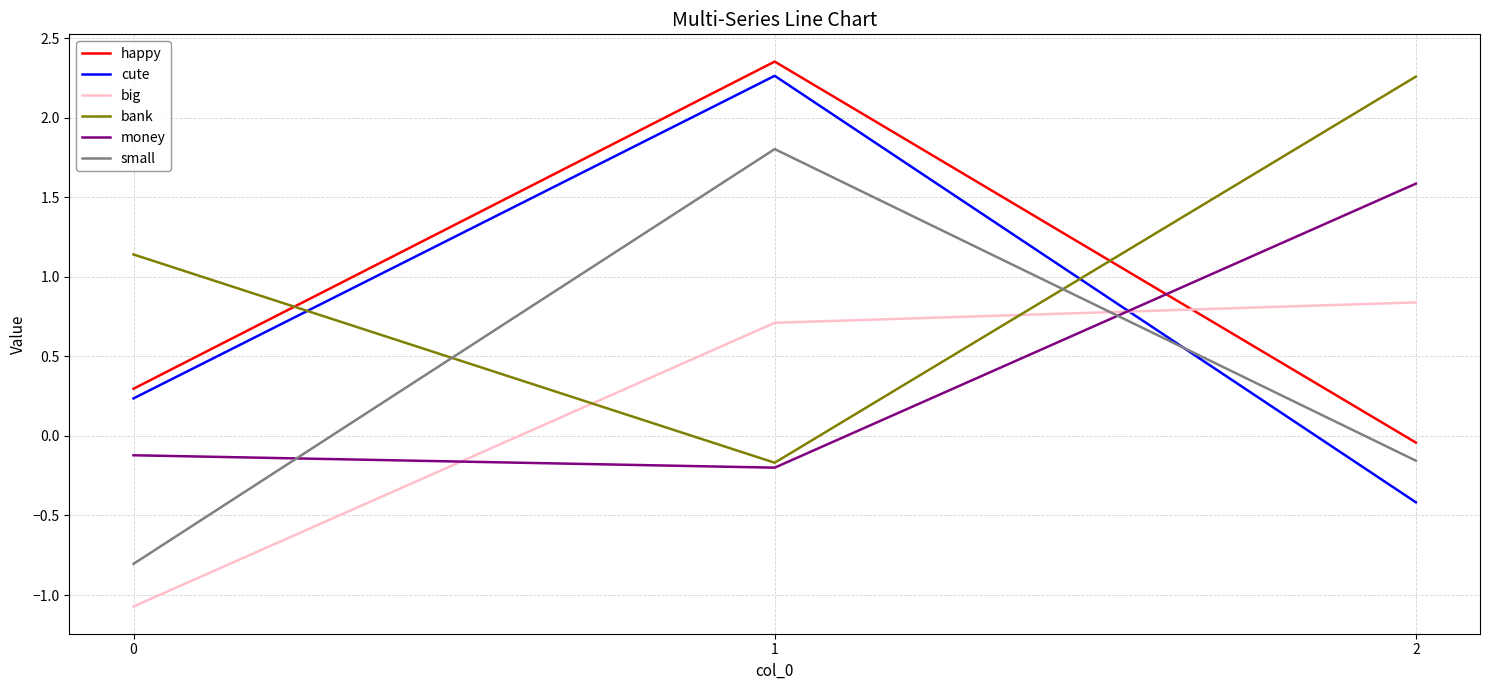

Is the value of money at 0 greater than the value of bank at 2?

No